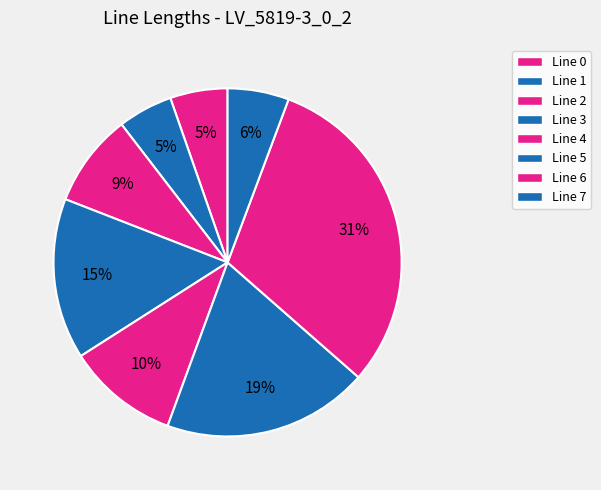

Is Line 1 the majority of the pie?

No